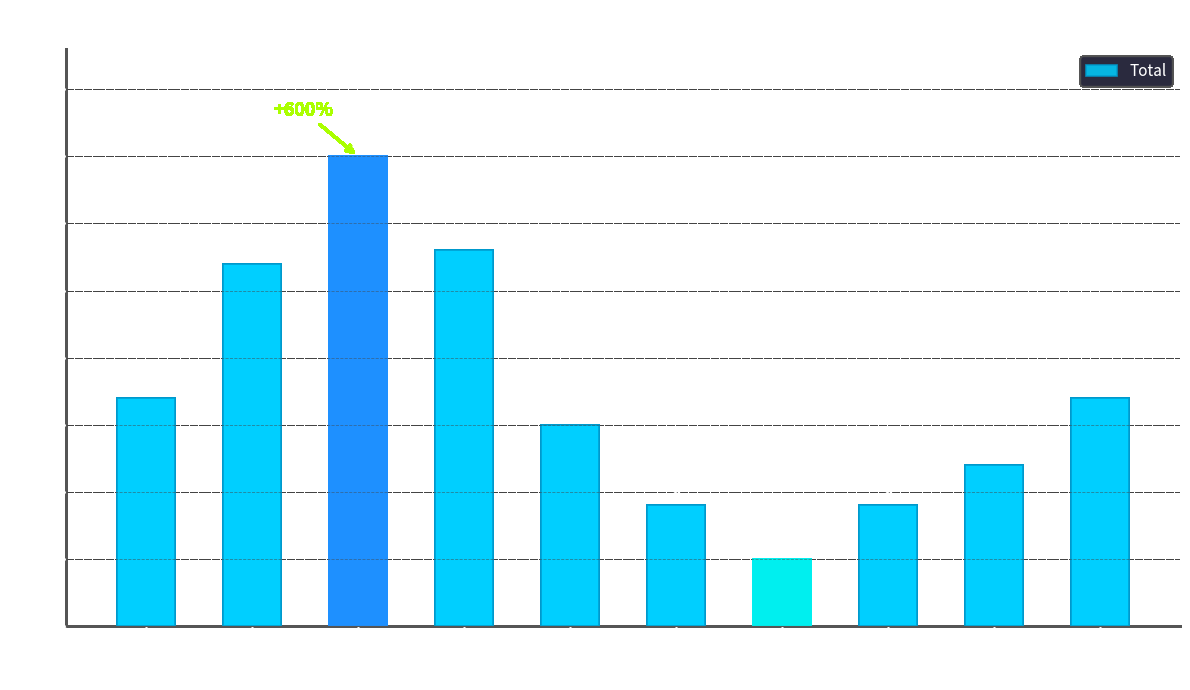

How many series are shown in this chart?

1